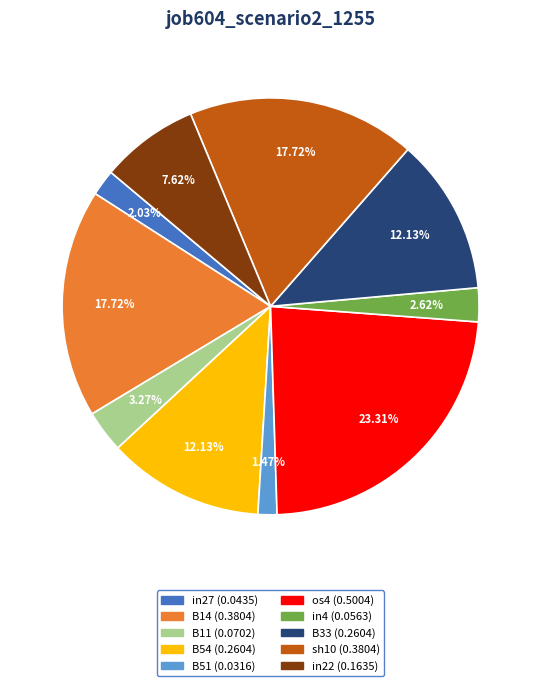

Which has a higher value, B51 or B54?

B54